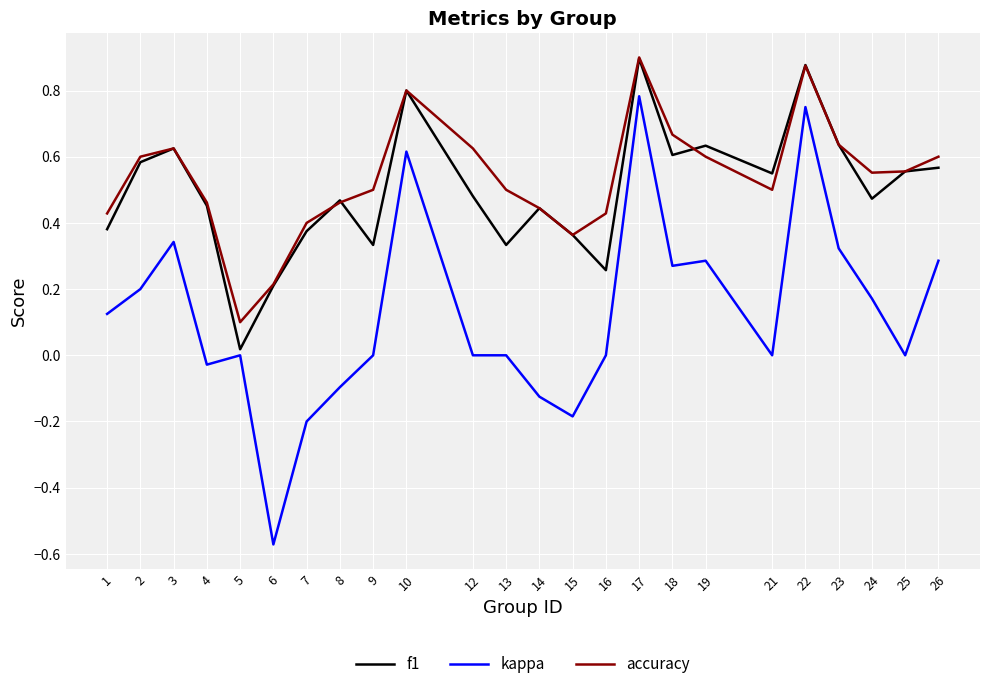

Which series has the widest spread of values?

kappa